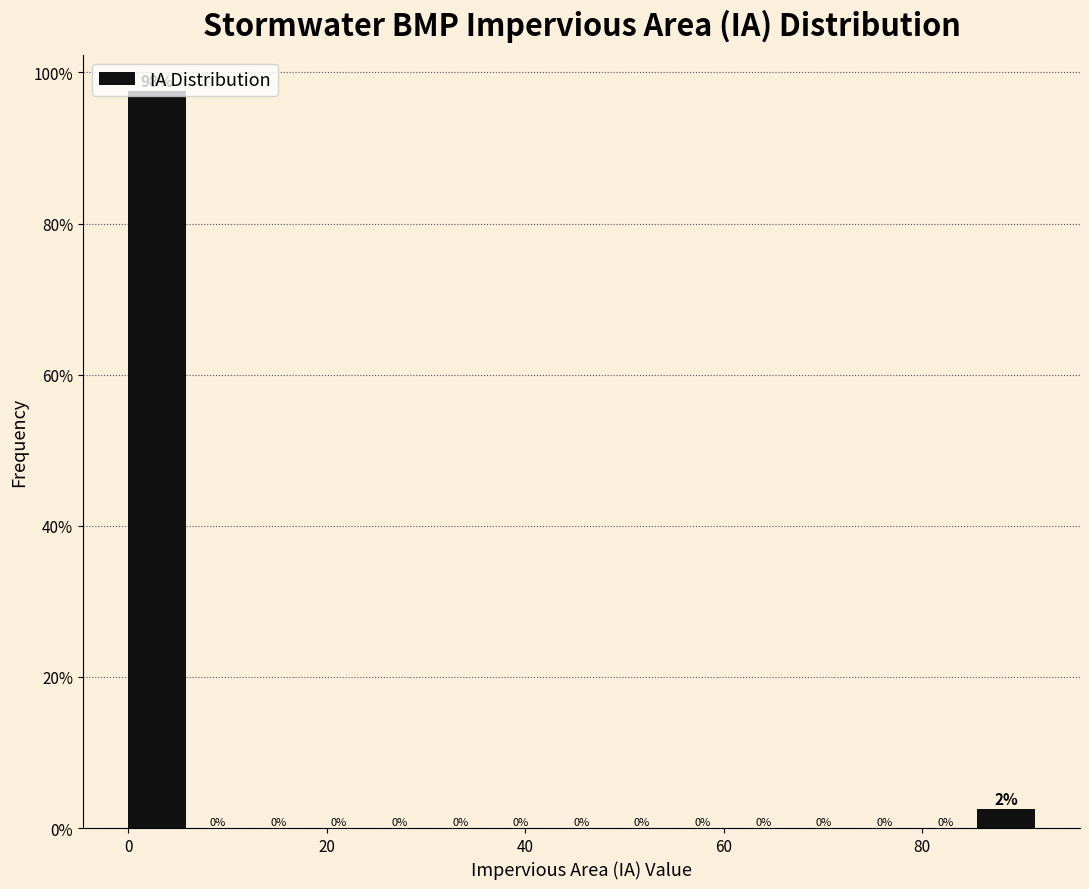

Read against the x-axis, roughly where is the centre of the tallest bar?

2